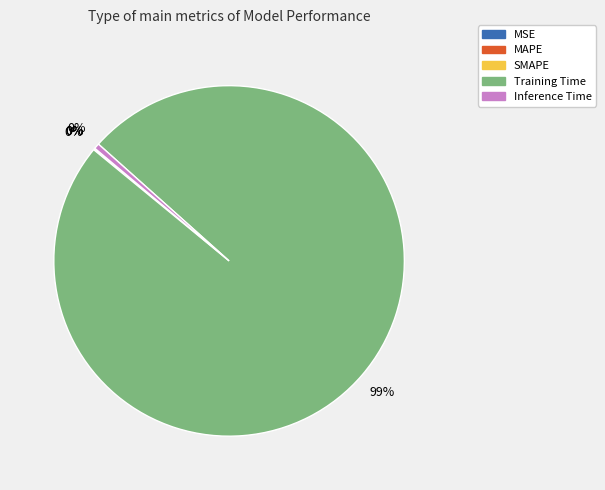

Is there a majority slice in this chart?

Yes